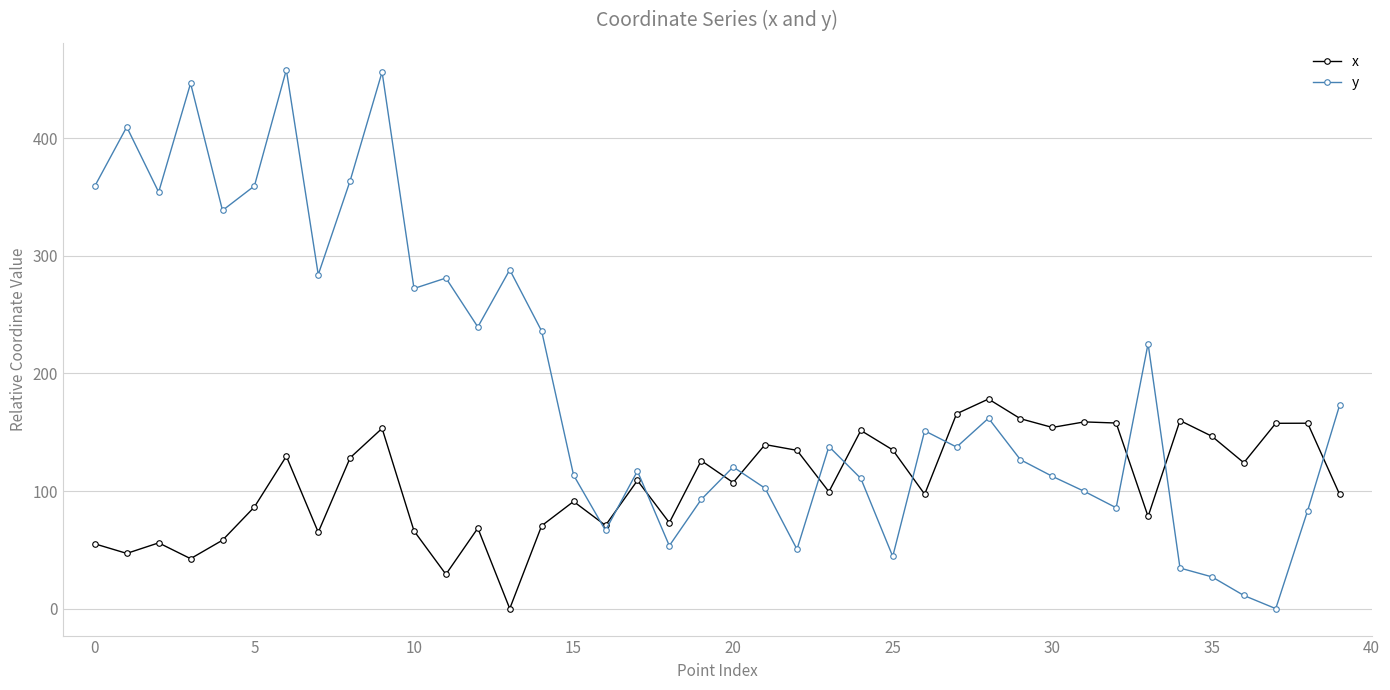

How many data points in y are above 137?

21